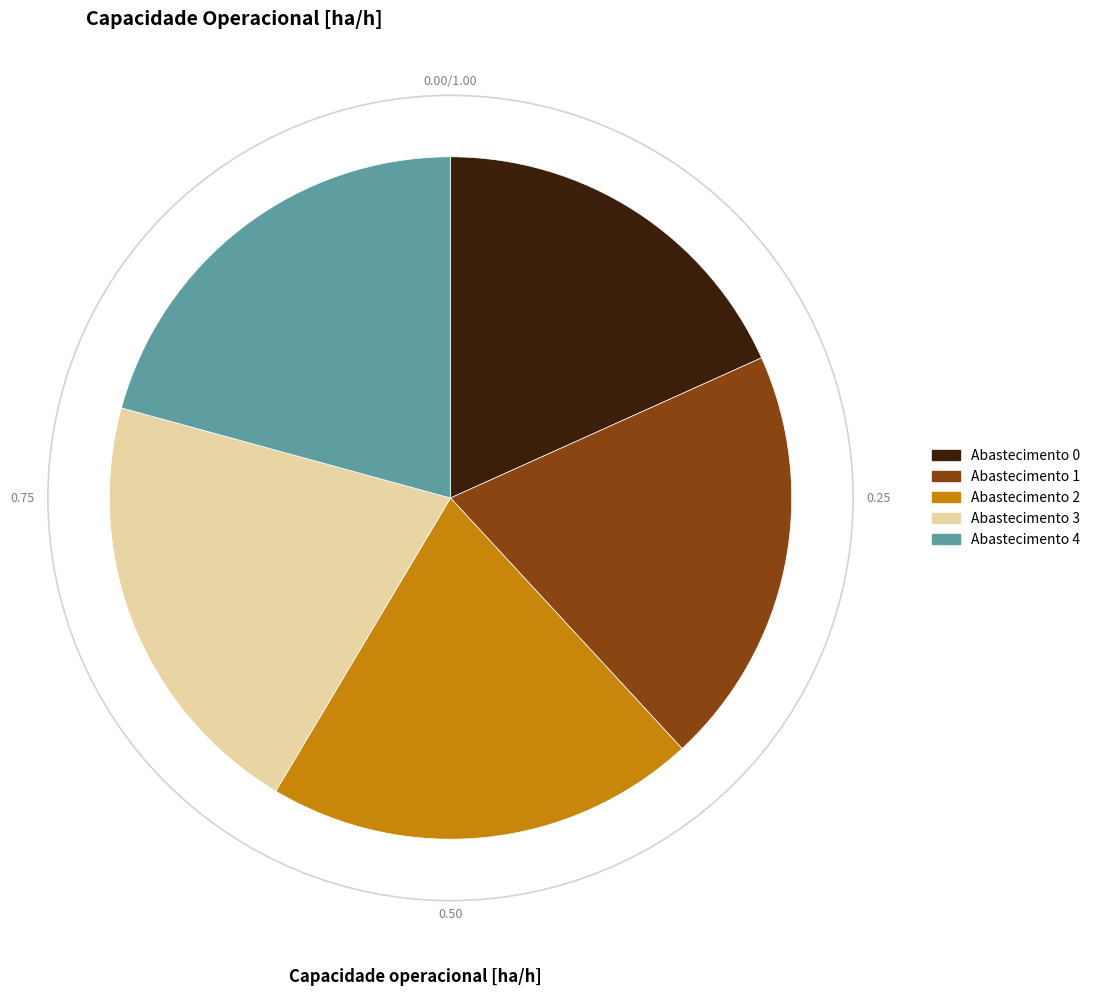

Do Abastecimento 3 and Abastecimento 0 together represent more than half of the pie?

No